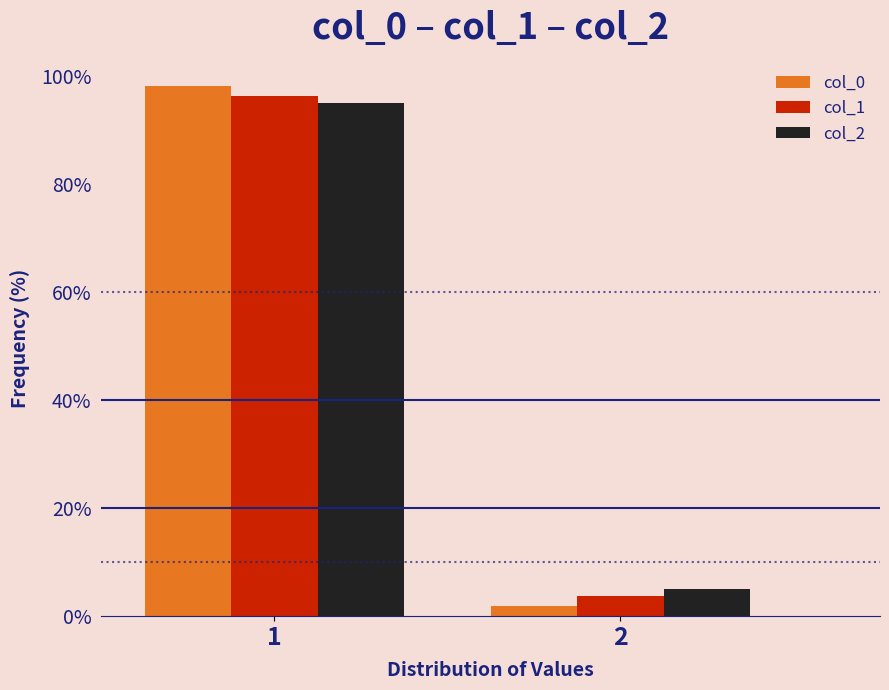

The value of col_2 at 1 is 95.0. True or false?

True